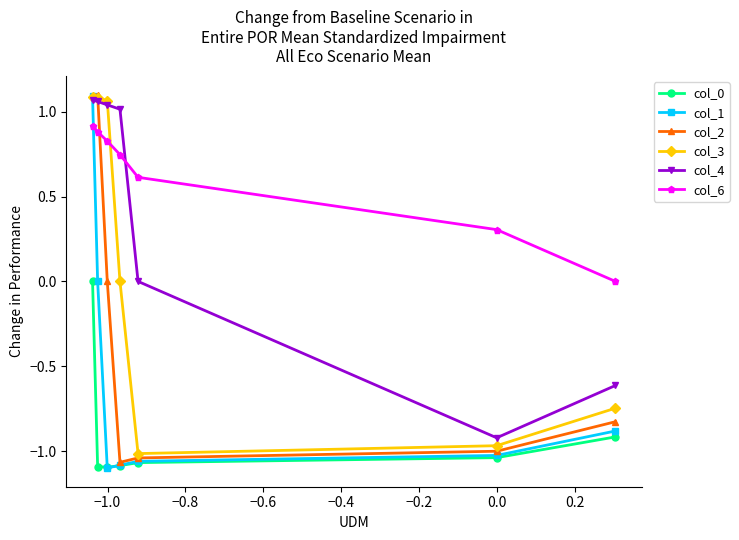

Rank the series by their average value, from lowest to highest.

col_0, col_1, col_2, col_3, col_4, col_6